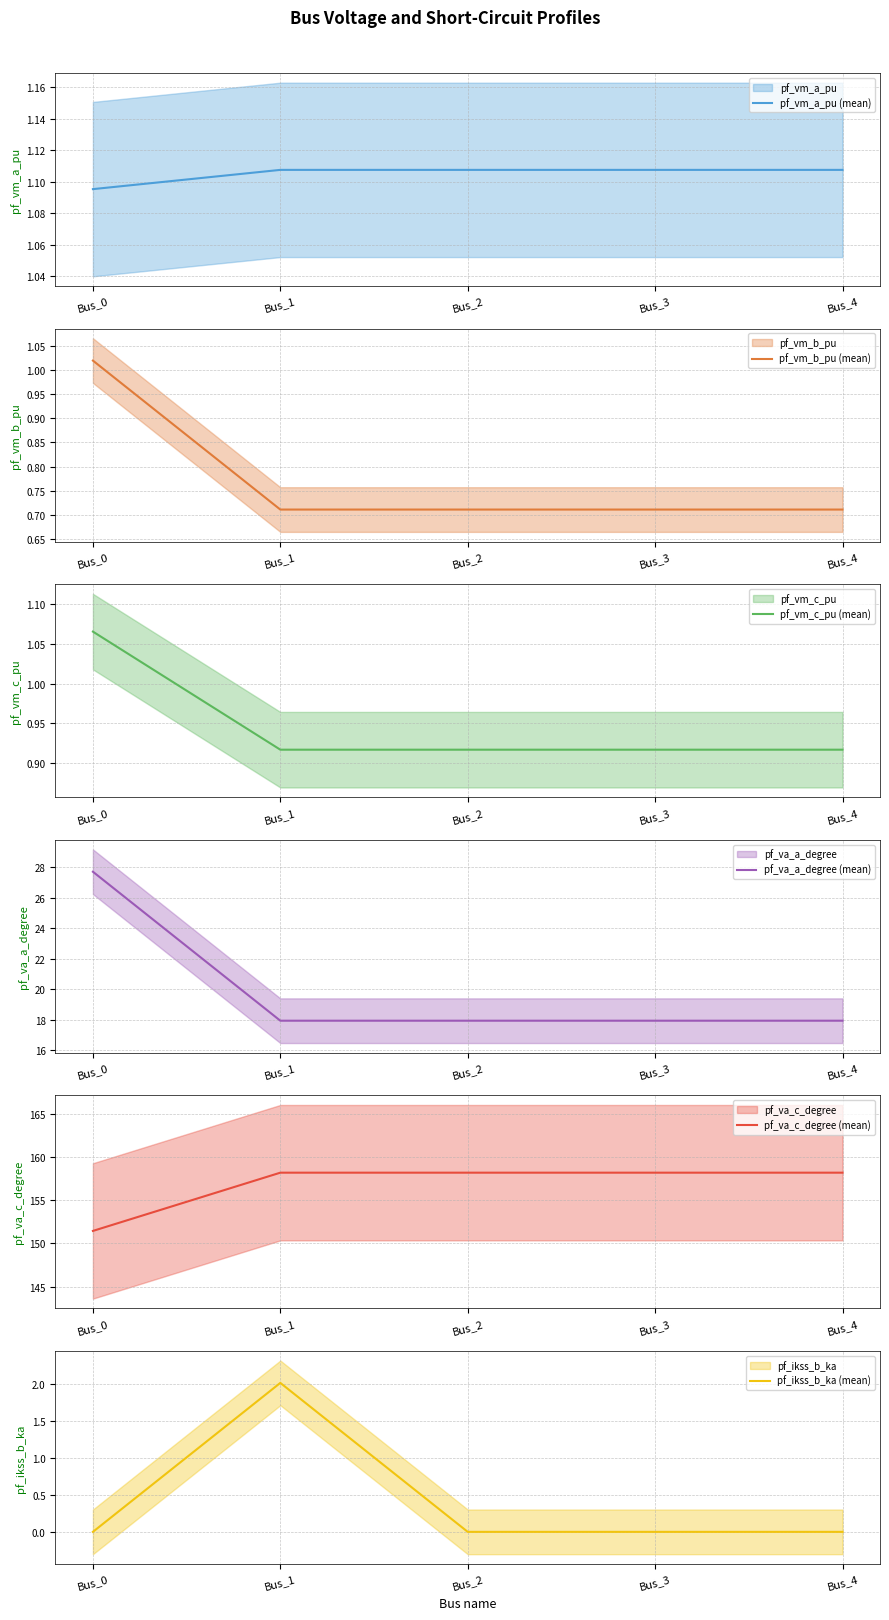

Does the chart display data point markers on the line(s)?

No